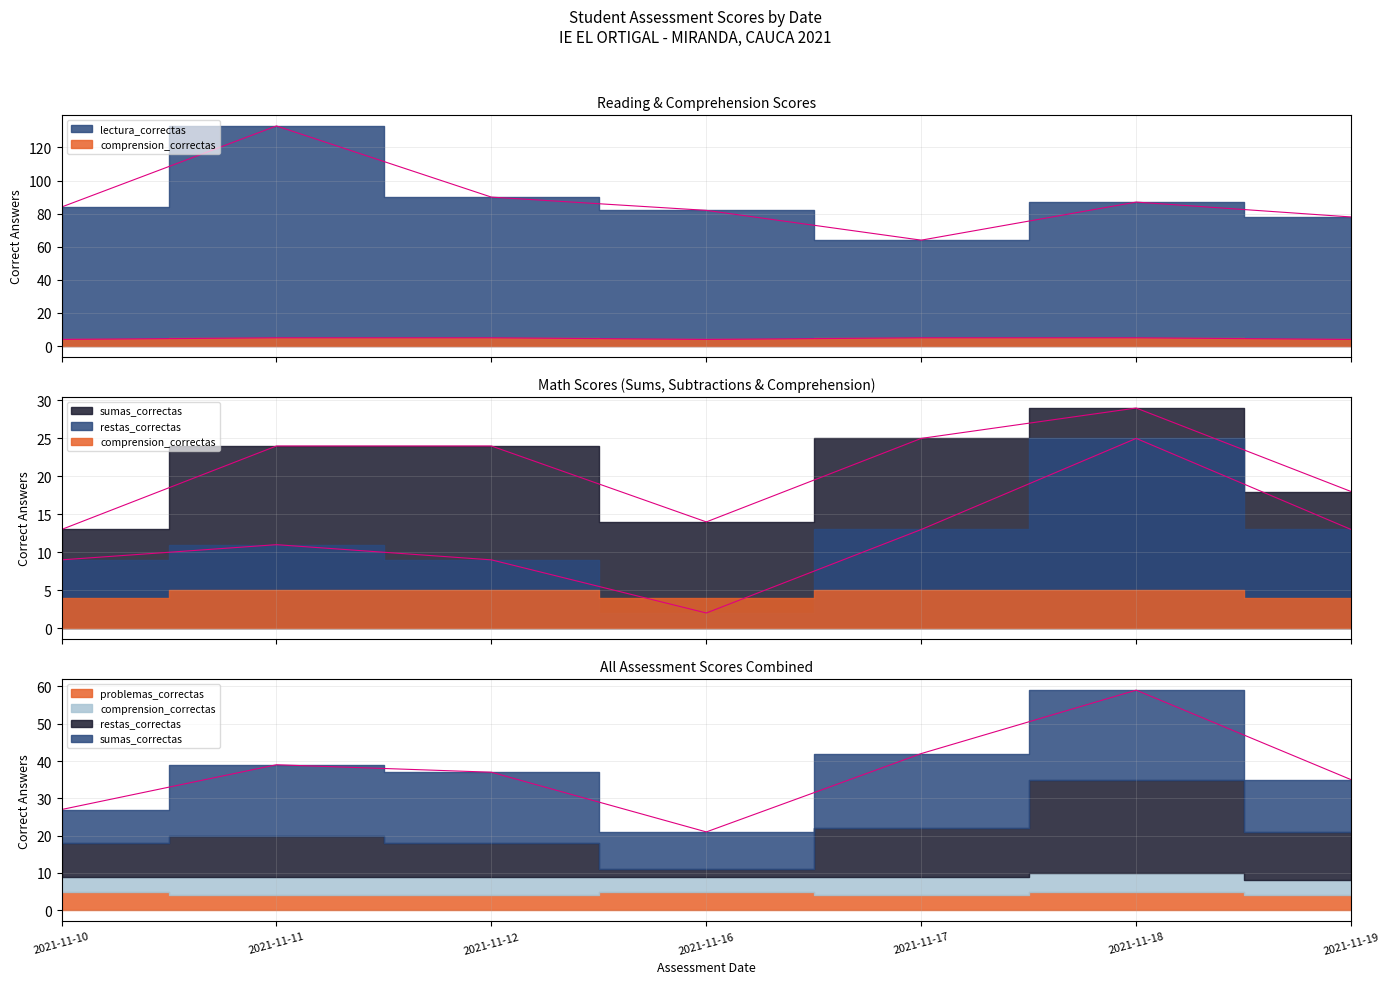

Which category has the highest value across all series?

2021-11-11